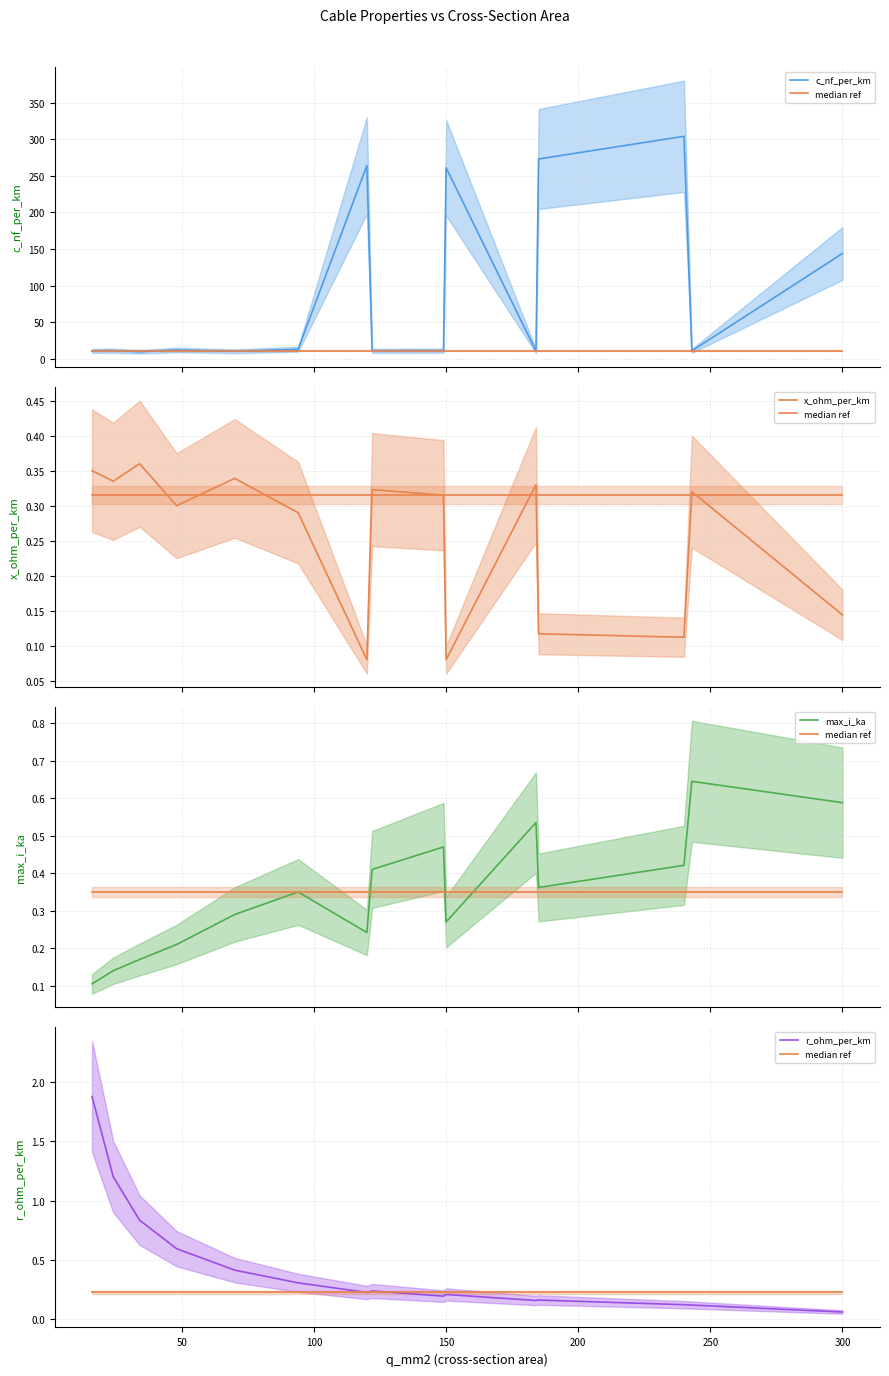

True or false: x_ohm_per_km and r_ohm_per_km cross at least once.

True